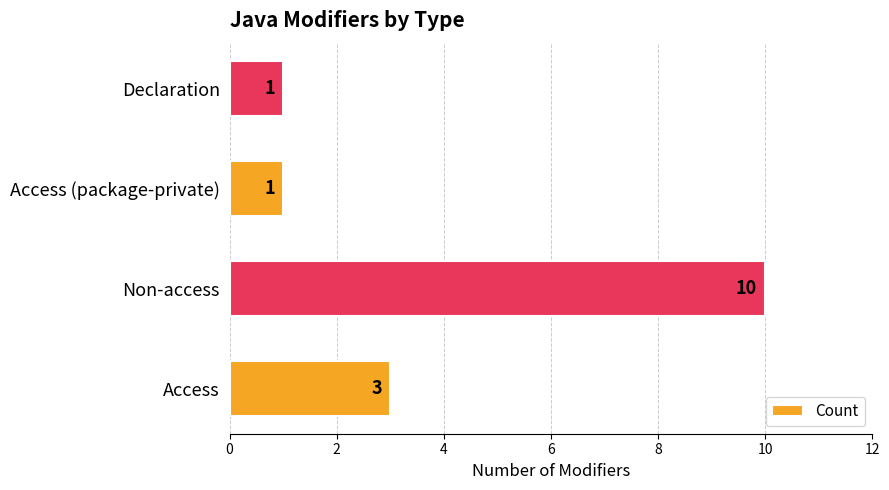

Reading bottom to top, extract all data points from this chart.

3	10	1	1